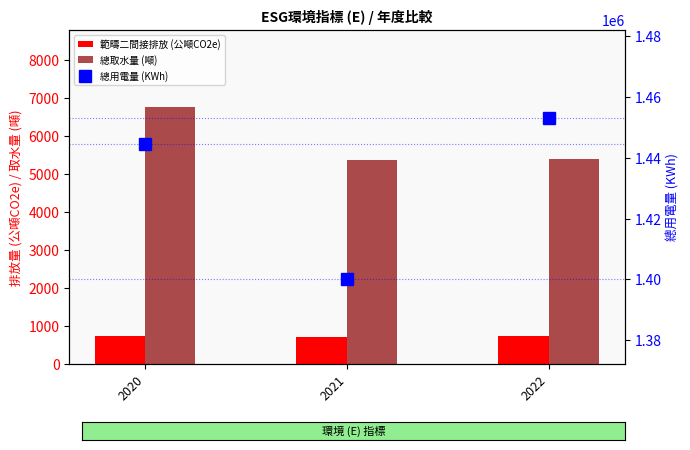

True or false: 範疇二間接排放 (公噸CO2e) has a value of 187.9 at 2022.

False